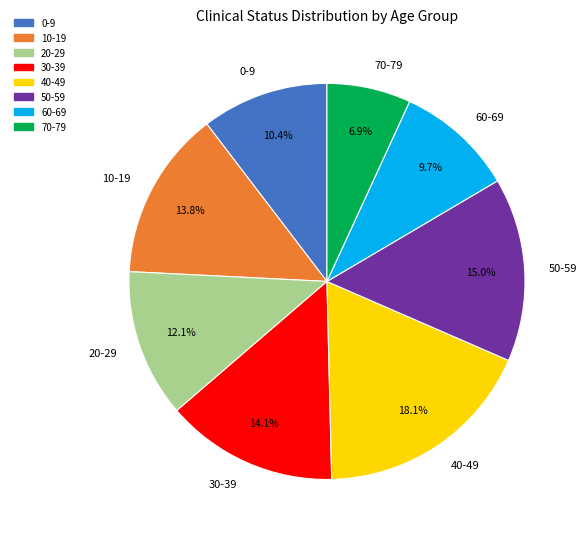

Which slice is the smallest?

70-79